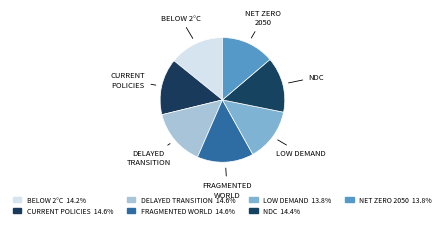

Count the number of slices in the pie.

7